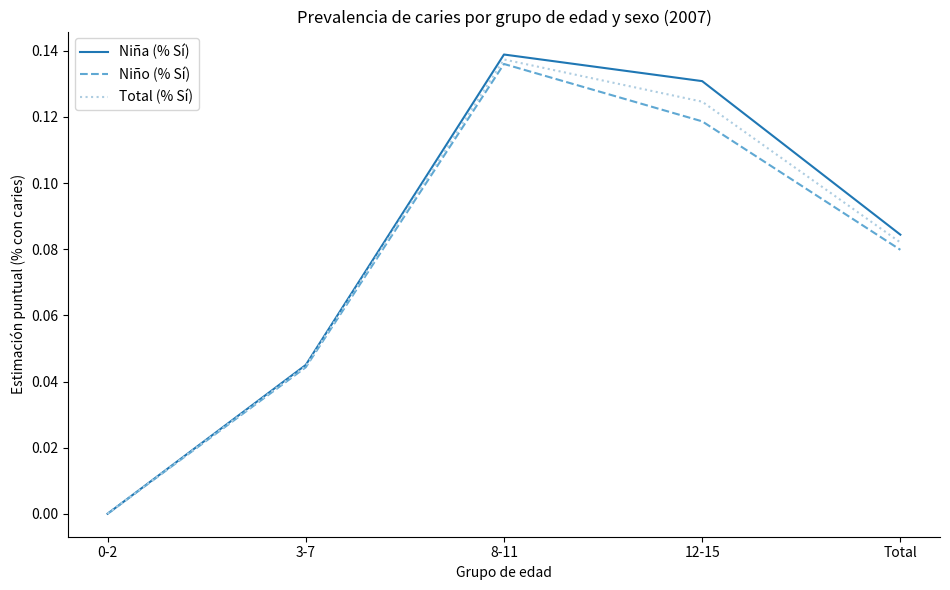

What position from the left is 12-15?

4